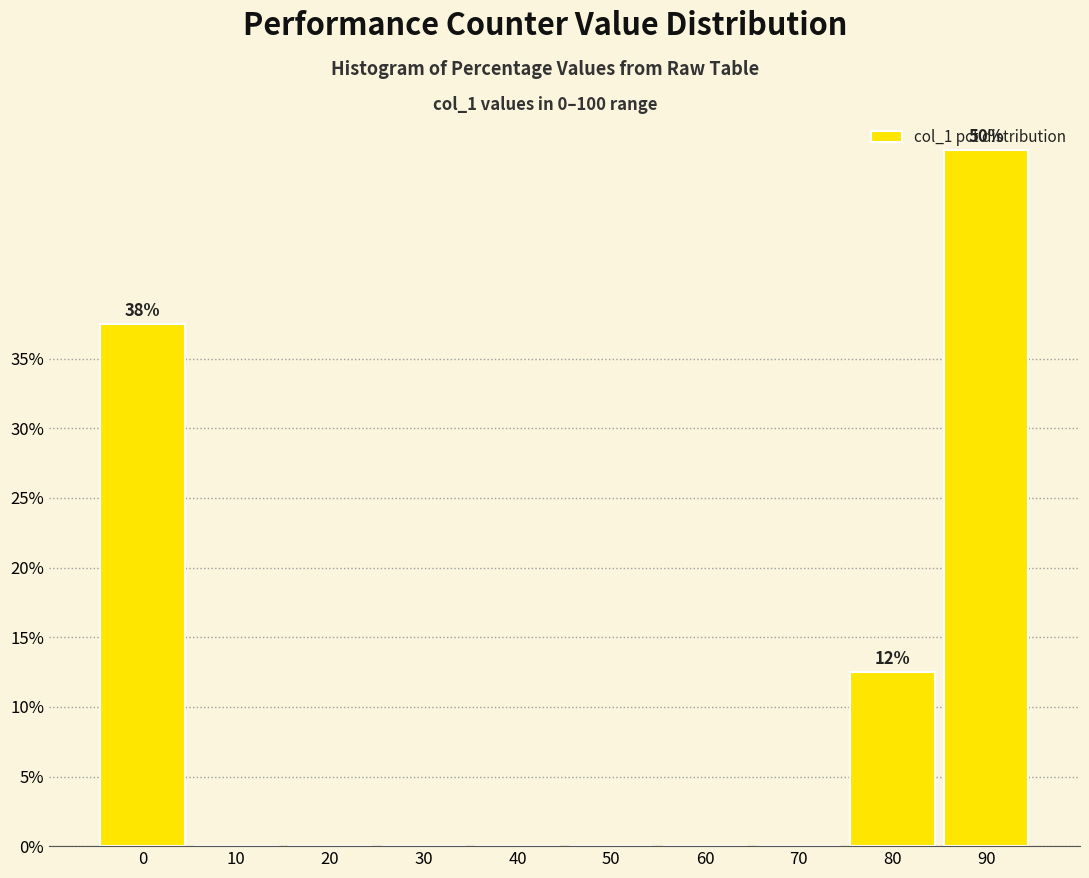

The chart shows a value of 0.0 at 20. True or false?

True